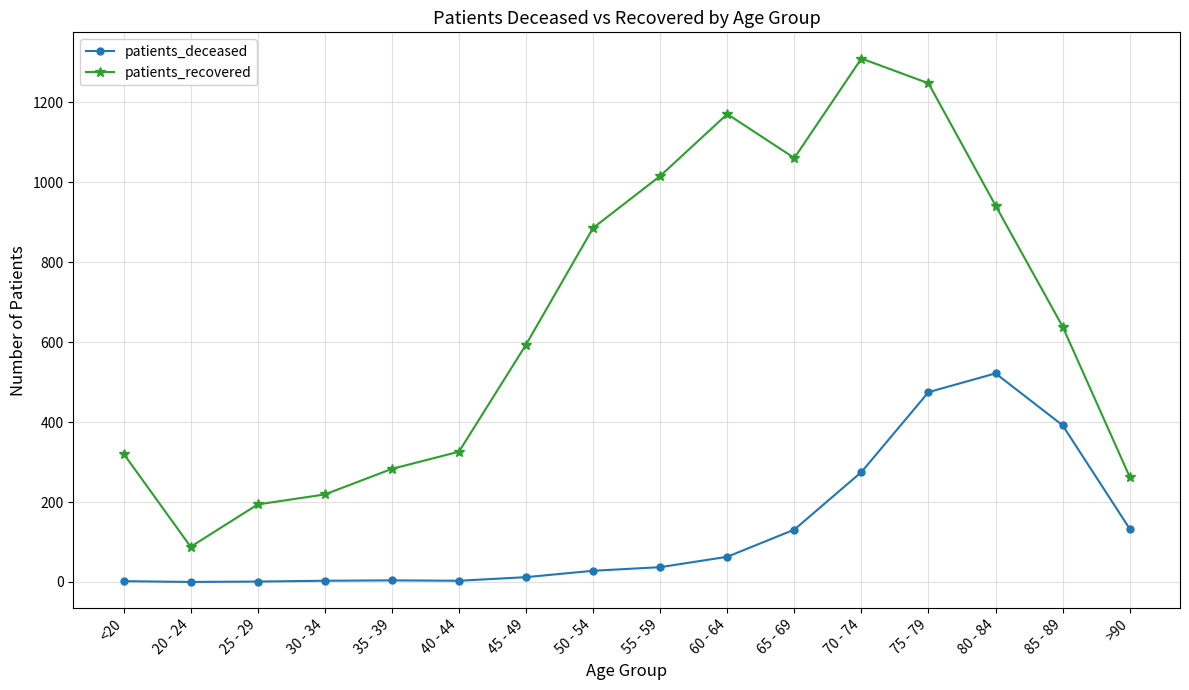

True or false: patients_deceased and patients_recovered cross at least once.

False